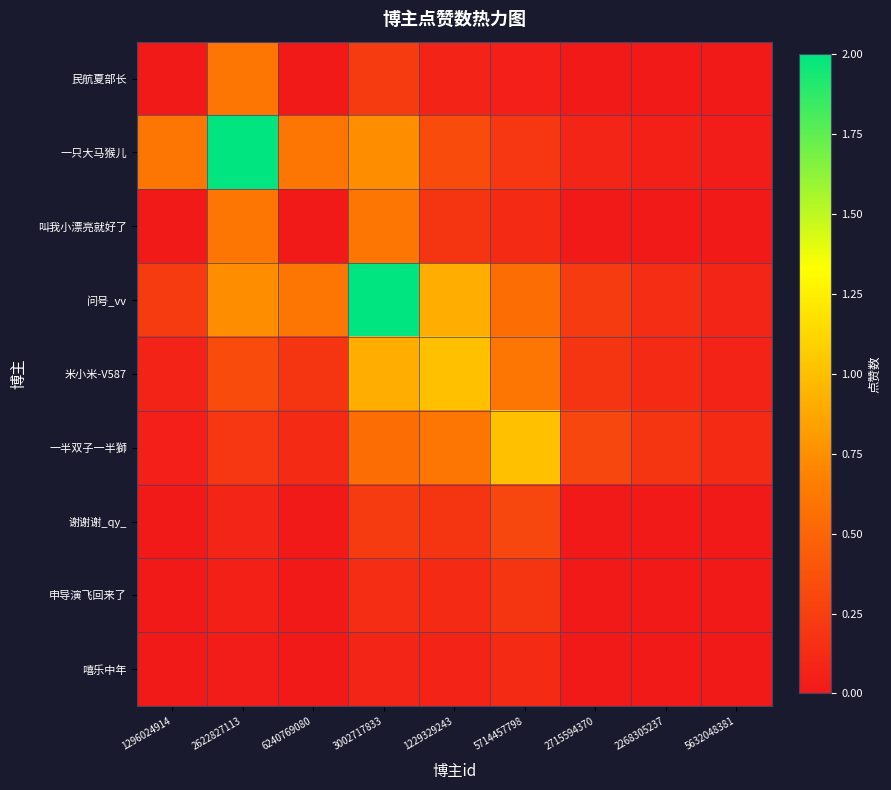

At how many categories does at least one series exceed 0?

9